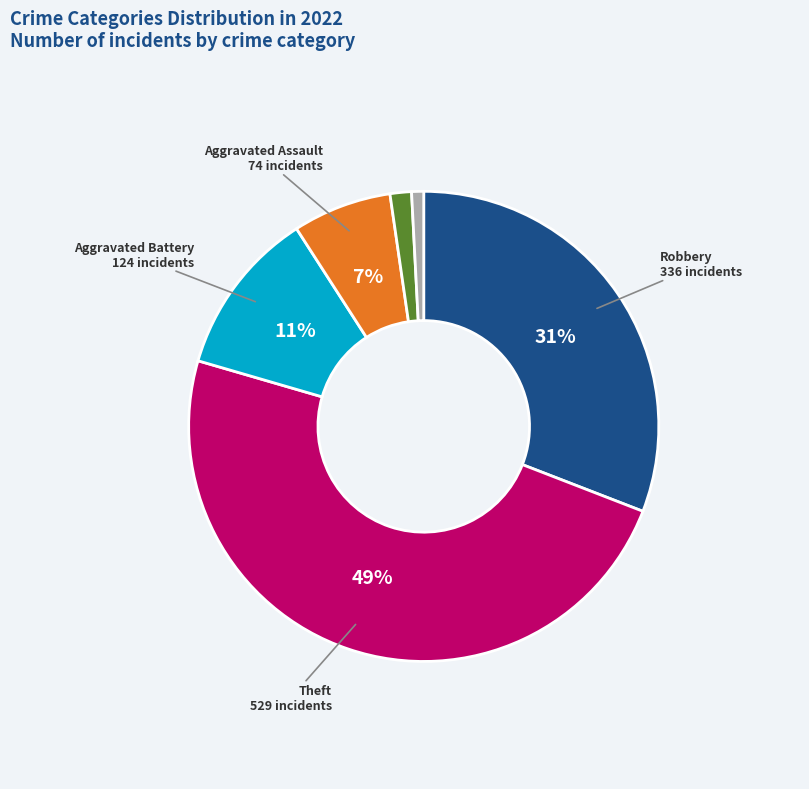

To the nearest percent, what is the difference between the largest and smallest slice percentages?

48%